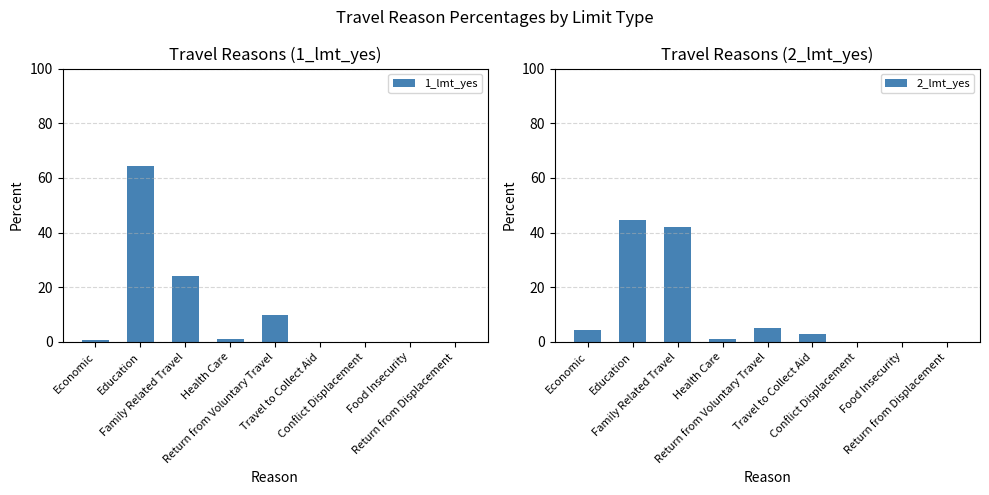

How many positive values does the 2_lmt_yes series have?

6